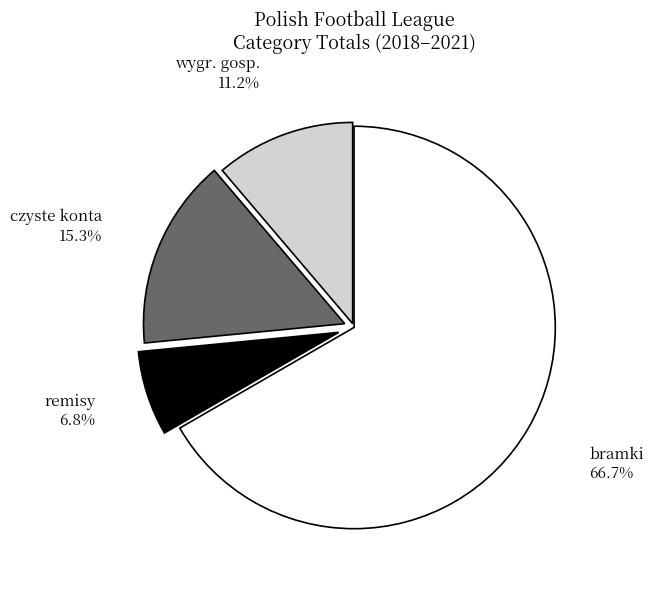

What percentage is NOT represented by bramki?

33.3%